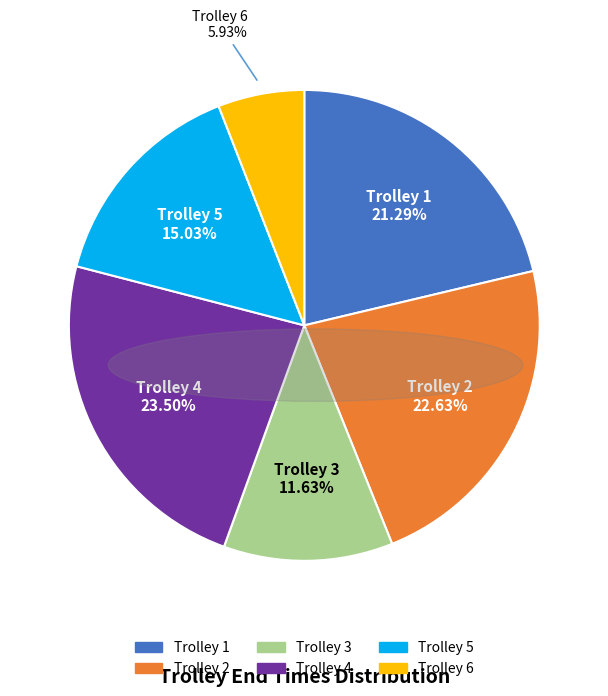

Approximately how many times larger is the value at Trolley 1 compared to Trolley 5?

1.4